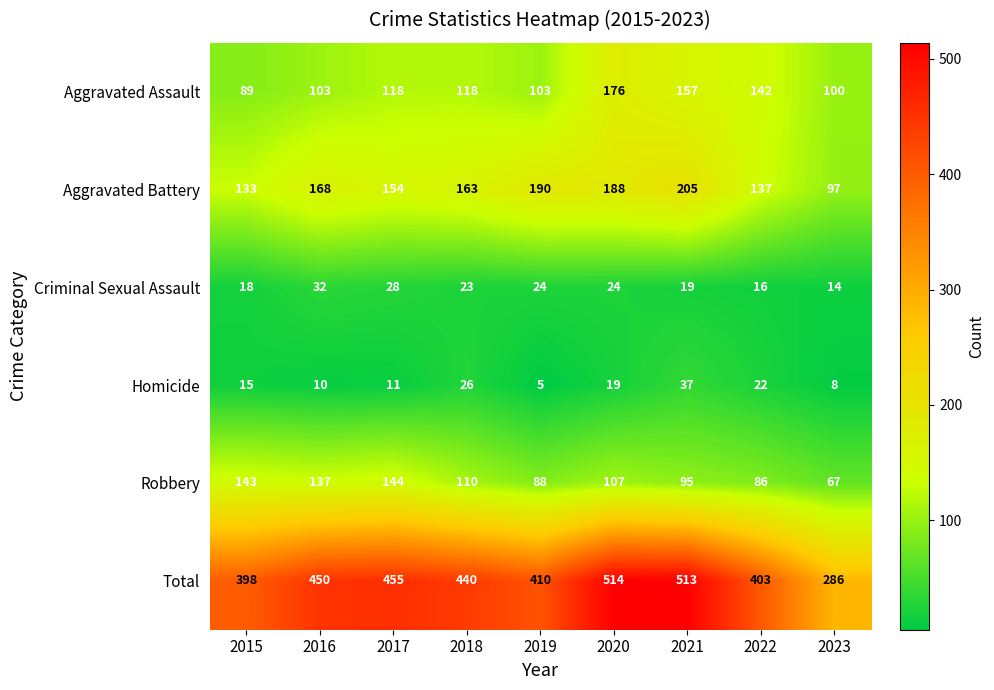

How many data points does each series have?

9